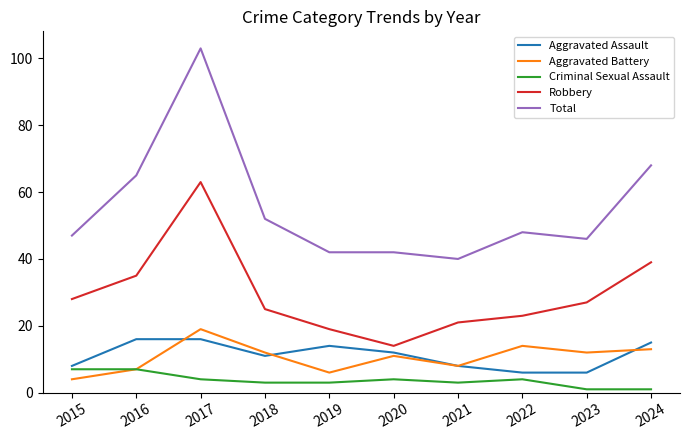

What is the maximum value for Aggravated Assault?

16